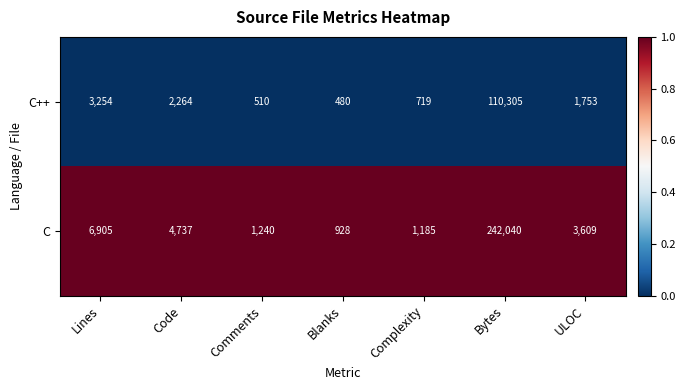

Reading left to right, extract all data points from this chart.

C++: 3254	2264	510	480	719	110305	1753
C: 6905	4737	1240	928	1185	242040	3609